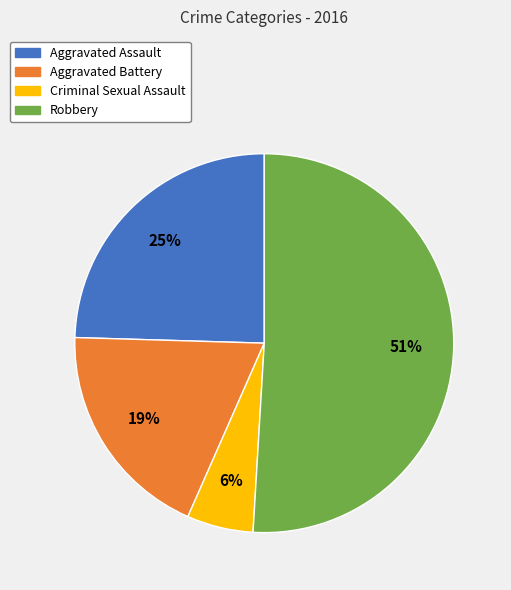

Rank the categories by value from highest to lowest.

Robbery, Aggravated Assault, Aggravated Battery, Criminal Sexual Assault